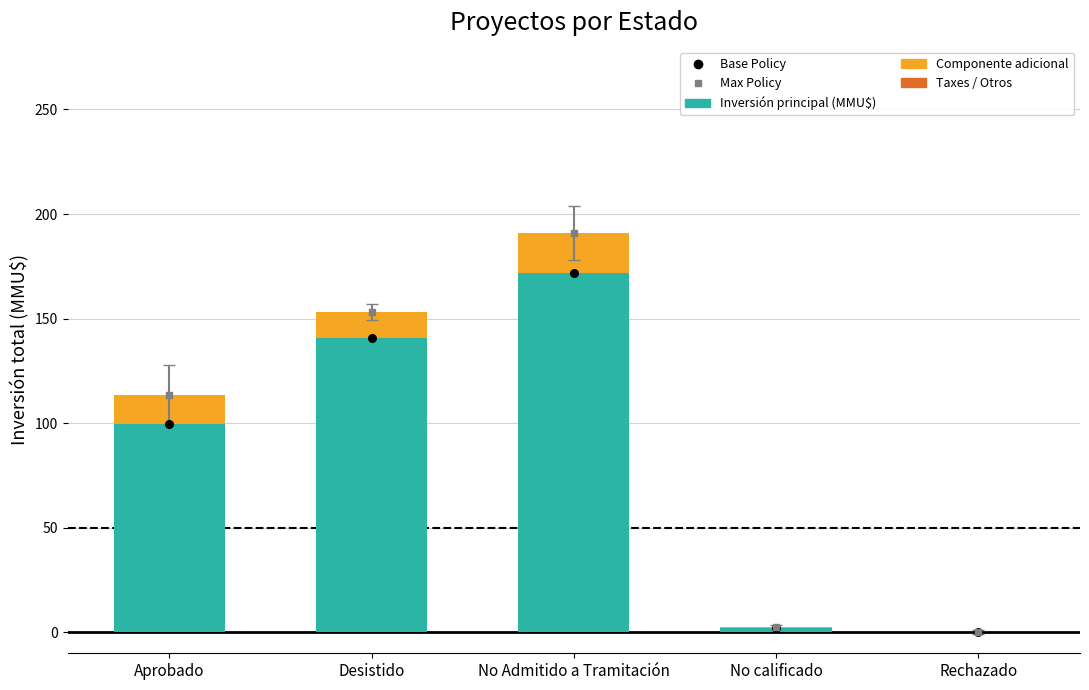

Is the value of Inversión principal (MMU$) at Aprobado greater than the value of Max Policy at No calificado?

Yes